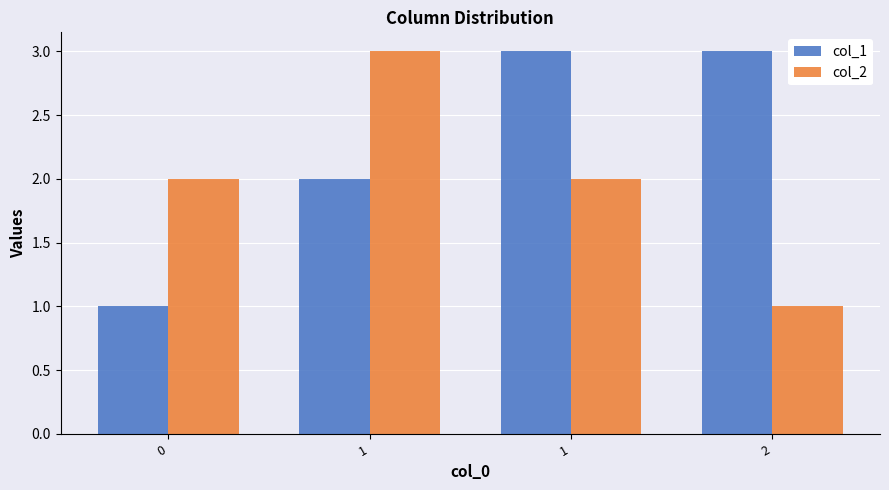

What are all the series names shown in the legend?

col_1, col_2